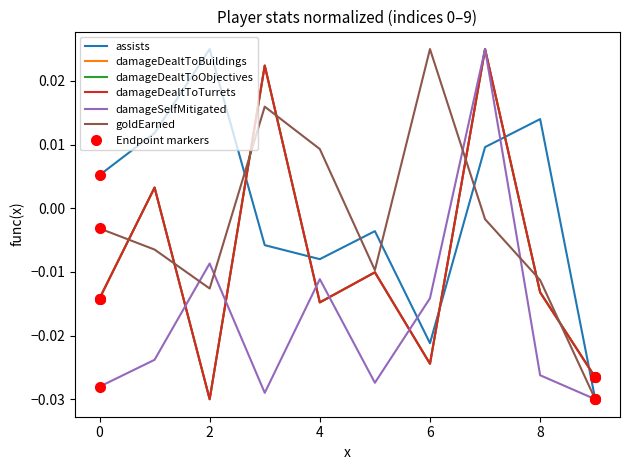

True or false: damageDealtToBuildings and damageSelfMitigated intersect in this chart.

True